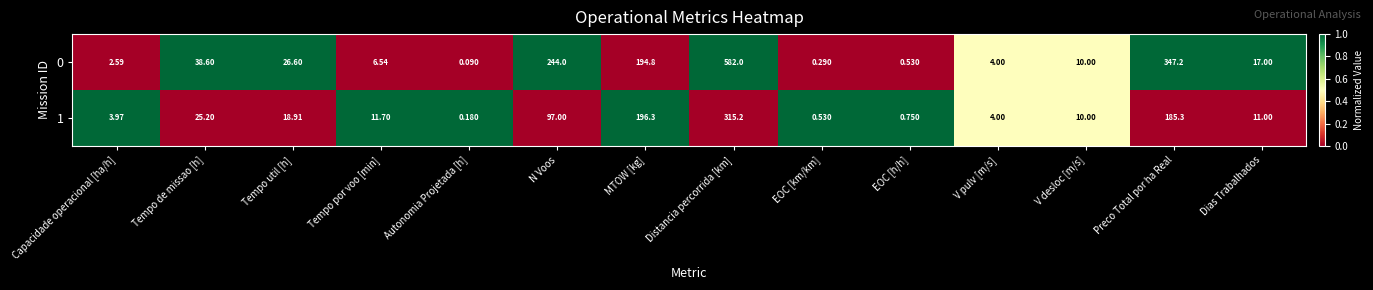

What is the total value across all series at Tempo util [h]?

45.5